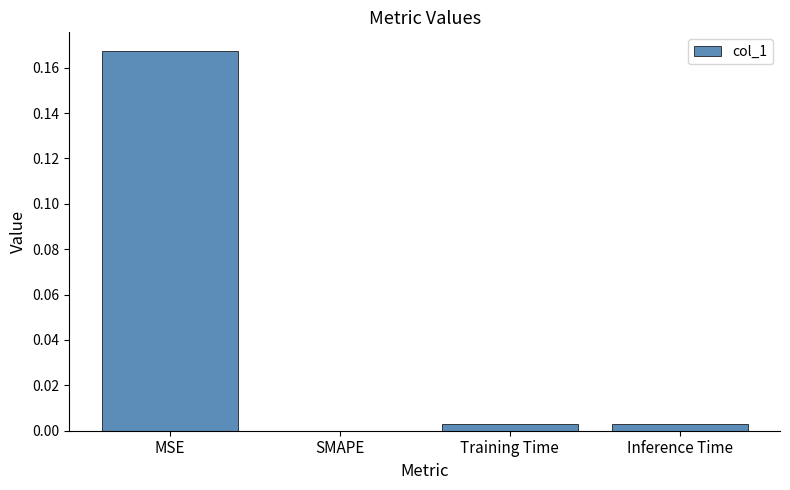

The value at MSE is 0.3. True or false?

False